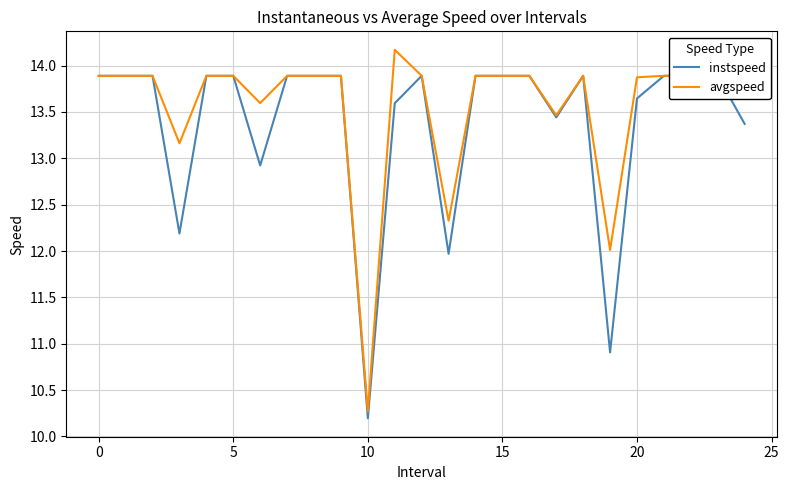

Rank the series by their average value, from lowest to highest.

instspeed, avgspeed